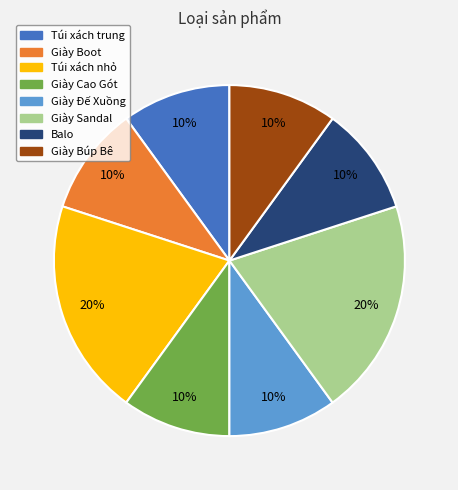

To the nearest percent, what is the difference between the largest and smallest slice percentages?

10%